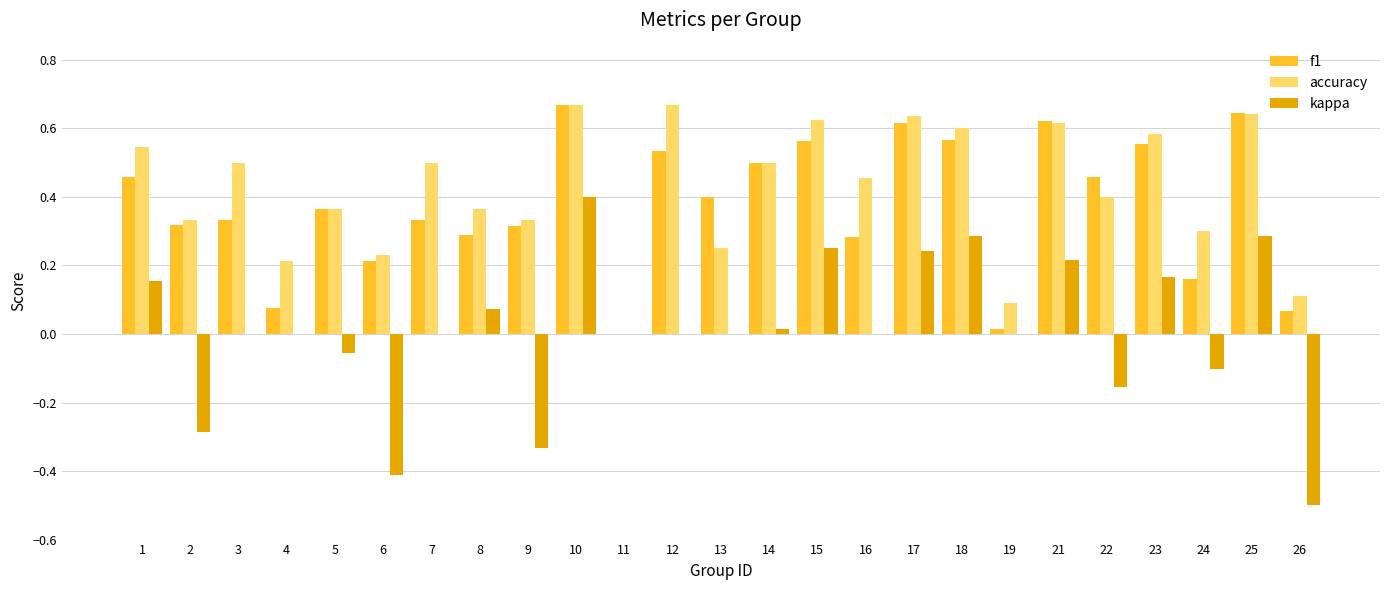

What is the sum of all accuracy values?

10.5